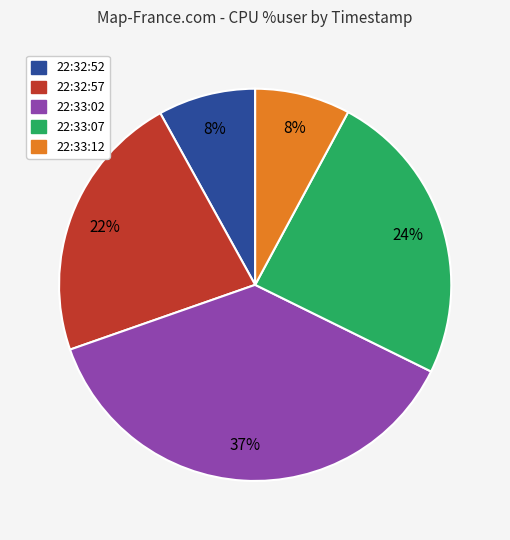

What percentage is the 22:33:02 slice, to the nearest percent?

37%